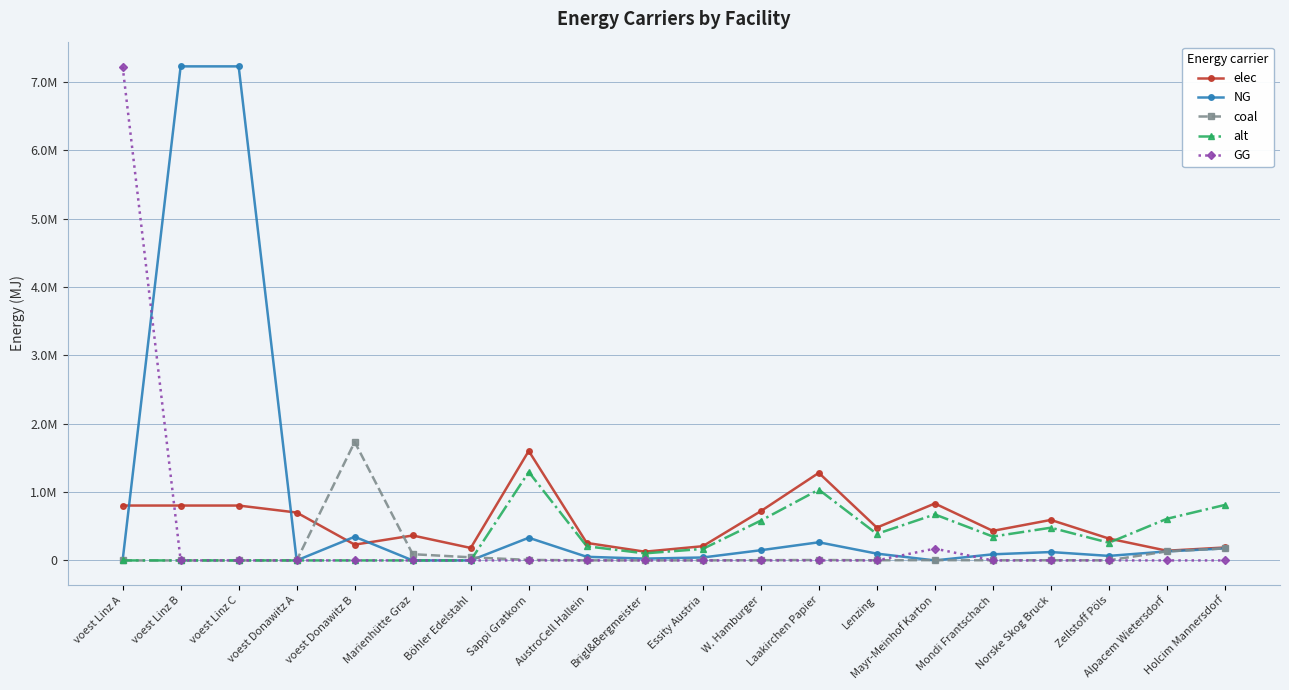

Is it true that alt equals 0.0 at voest Linz C?

True